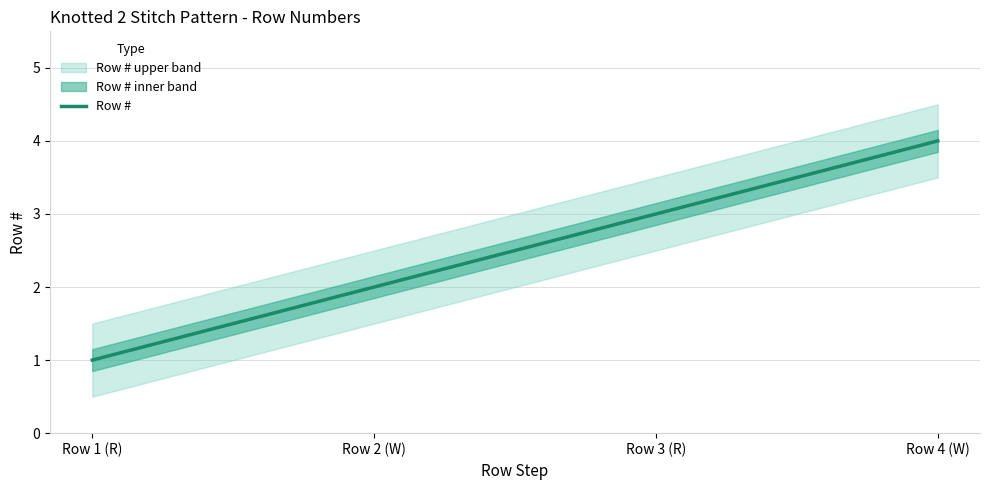

True or false: there are more than 1 points higher than both neighbors.

False